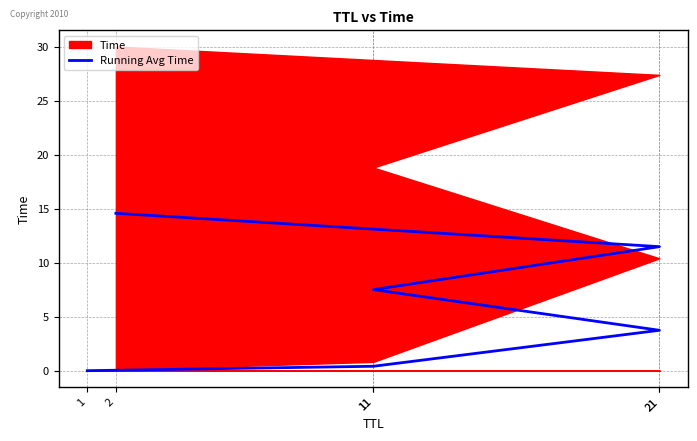

Is it true that the value at 1 is 0.0?

True